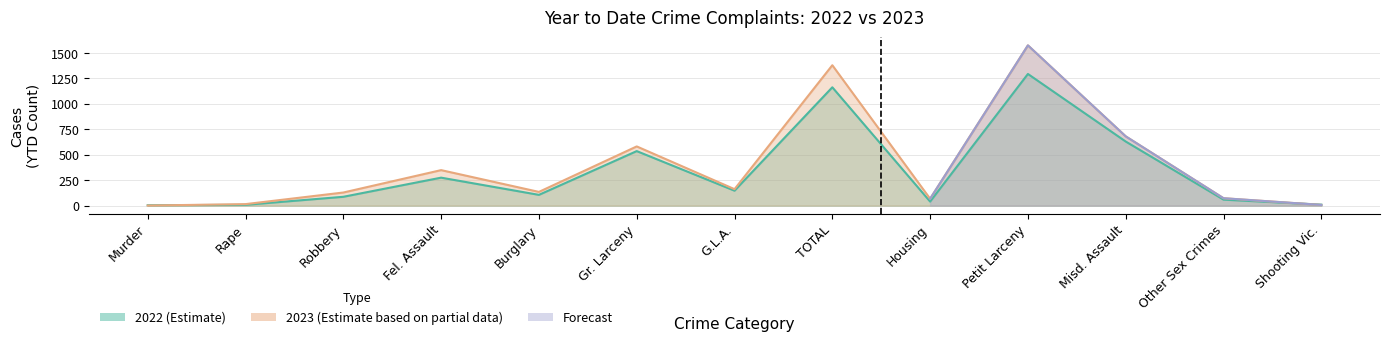

What is the difference between the maximum and minimum values in the 2023 series?

1574